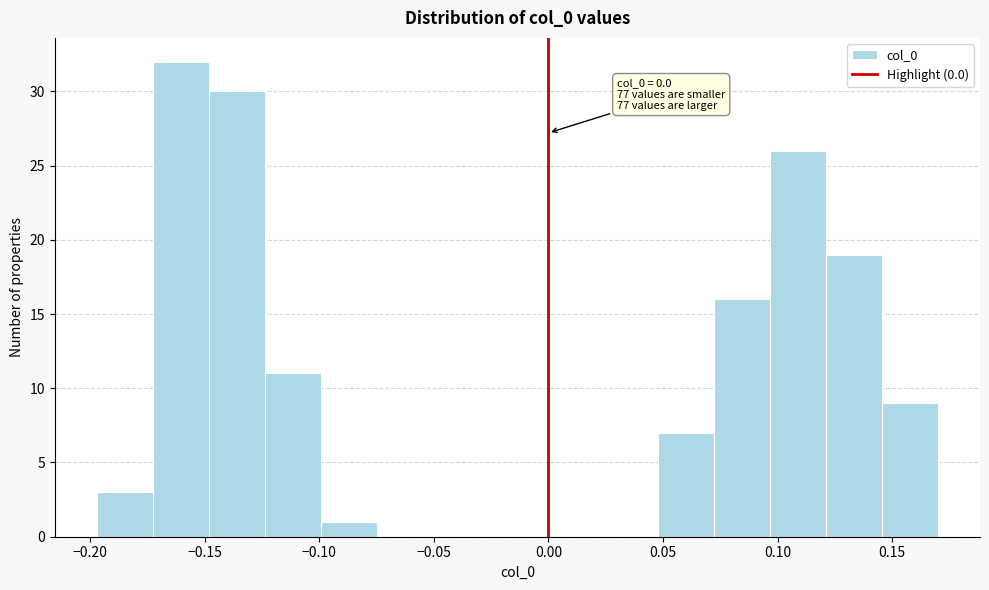

Which range on the x-axis has the tallest bar?

-0.175 to -0.150